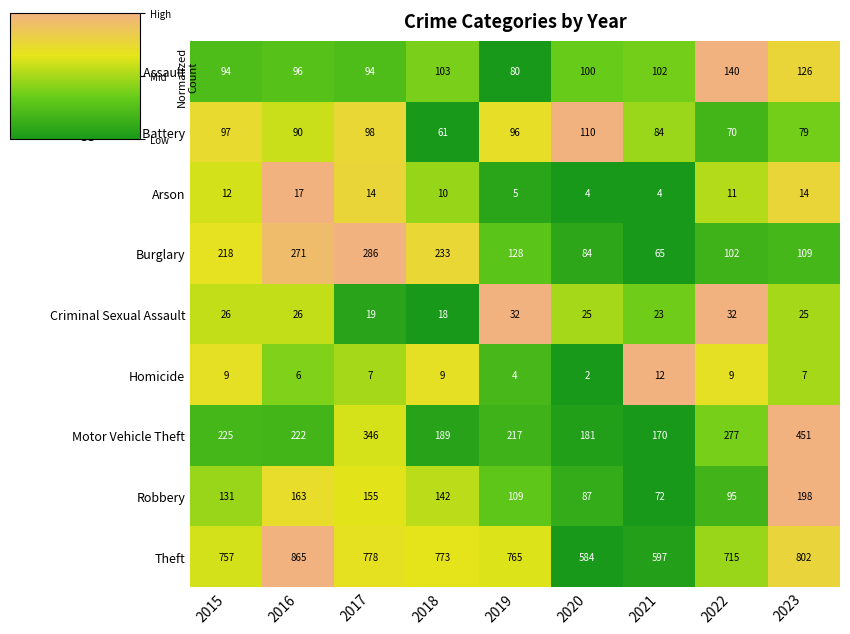

What value does the Aggravated Battery series have at 2018, to the nearest 5?

60